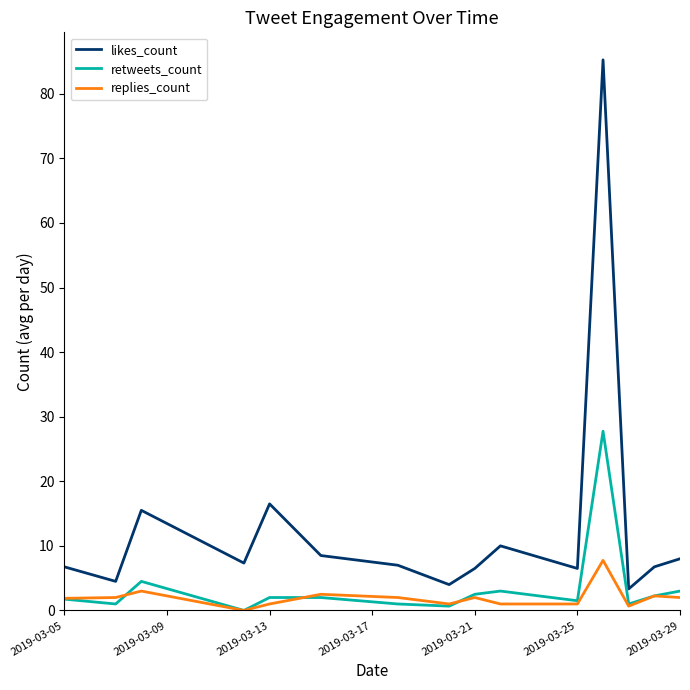

What is the lowest value of the likes_count series?

3.3